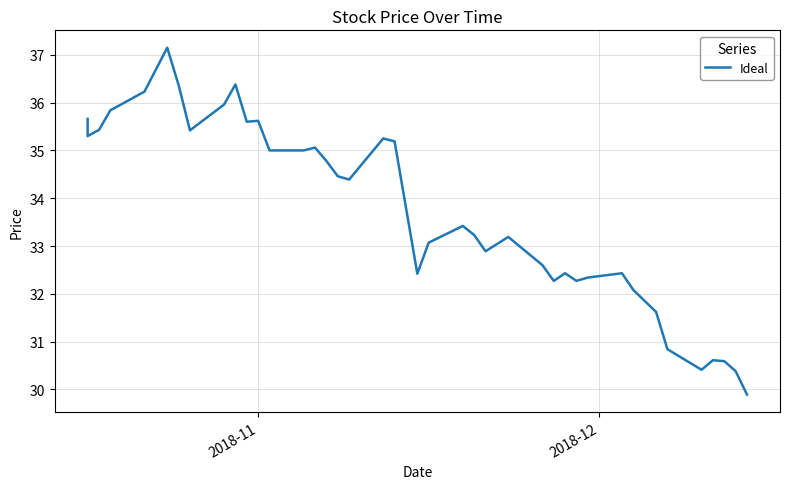

What is the greatest value displayed?

37.1